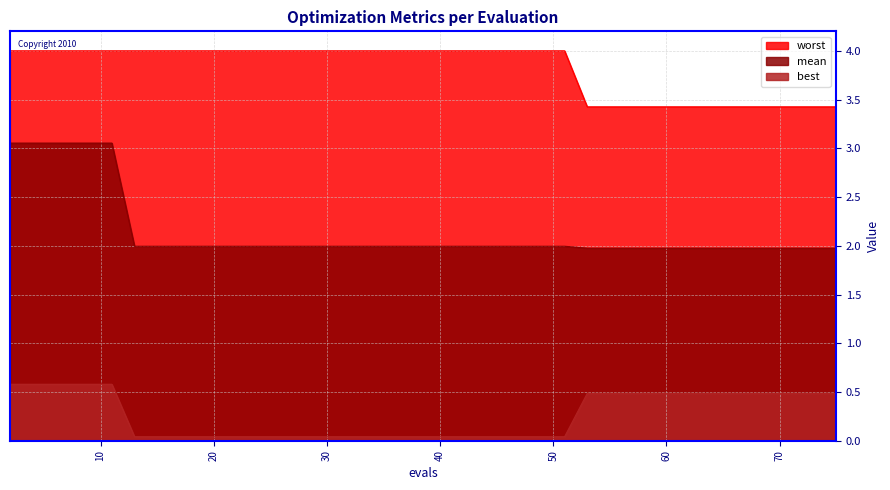

What is the value of the worst point at the 23rd from the left?

4.0